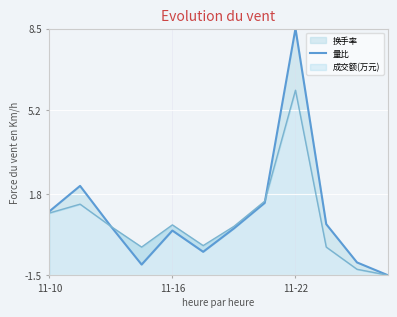

What is the change in value from 3 to 11?

-0.4